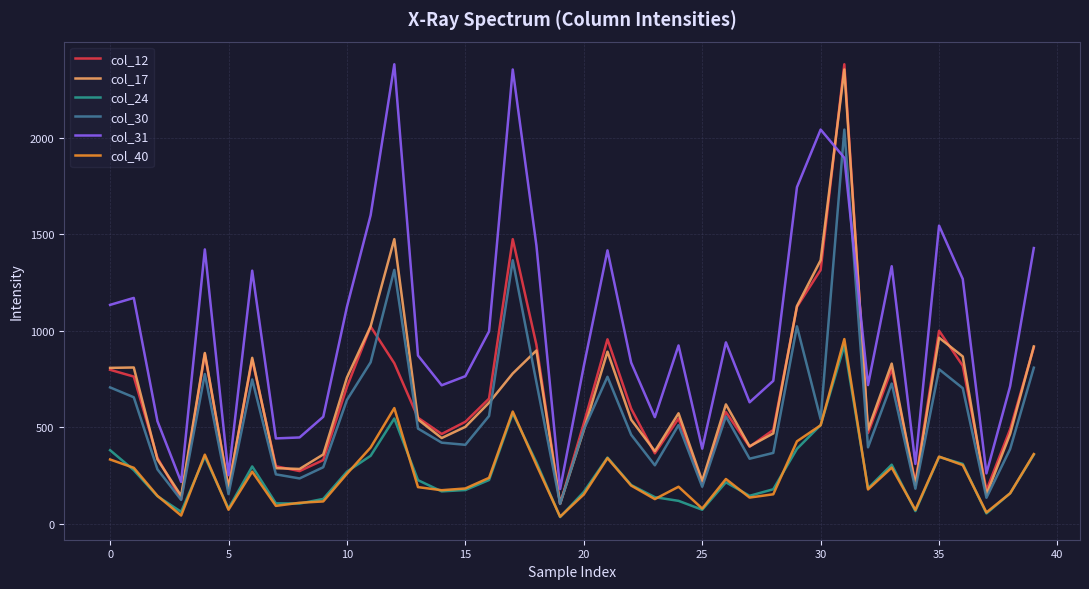

What is the greatest value displayed?

2379